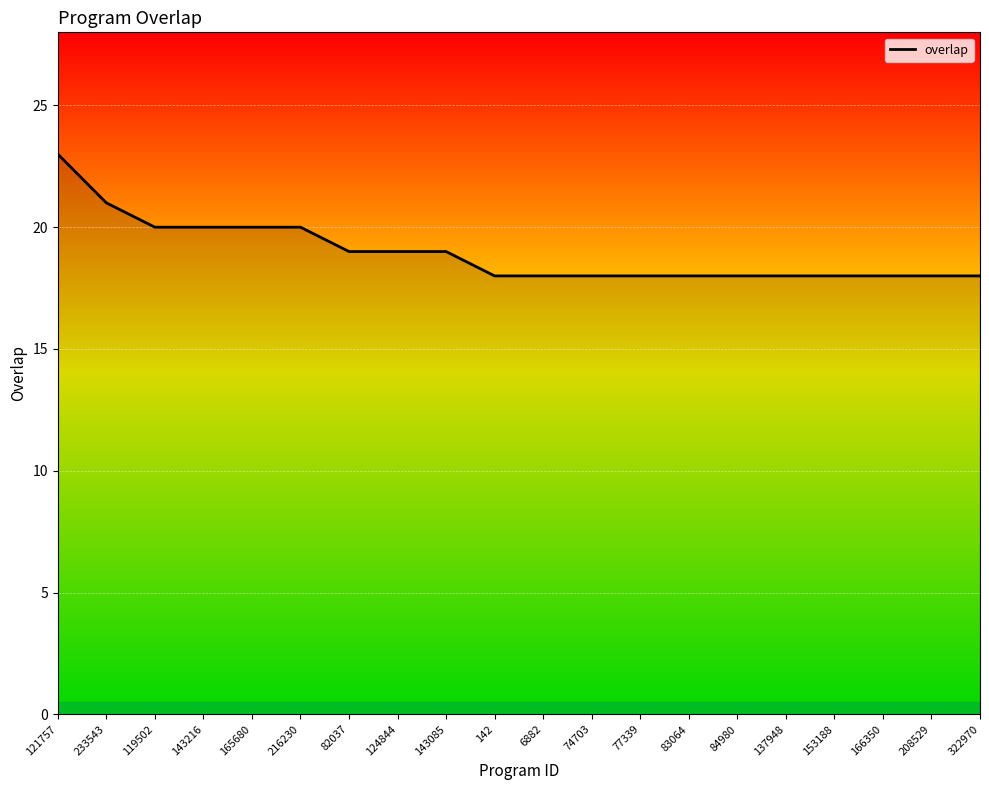

What is the sum of all values?

379